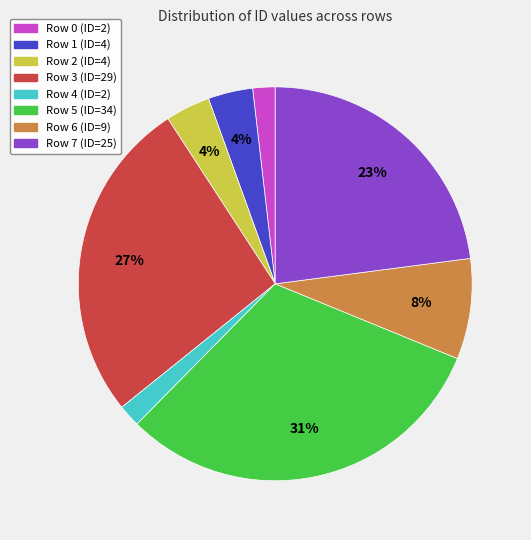

Do Row 0 and Row 4 together represent more than half of the pie?

No